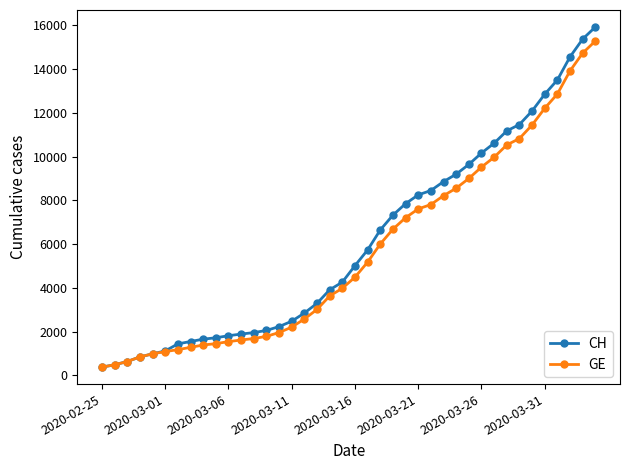

Which series has the largest range (max minus min)?

CH